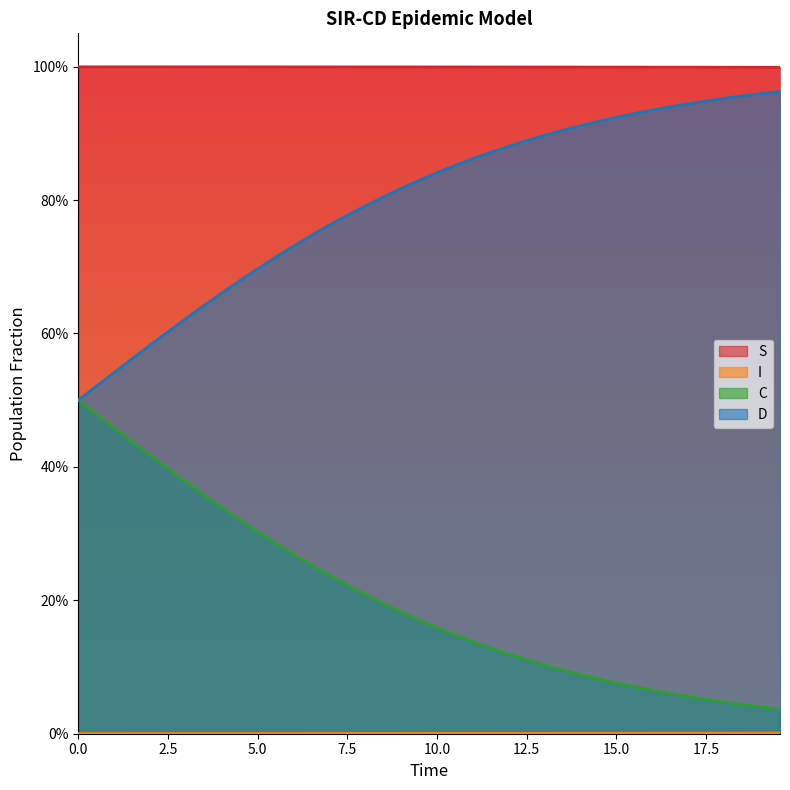

Does the chart display data point markers on the line(s)?

No